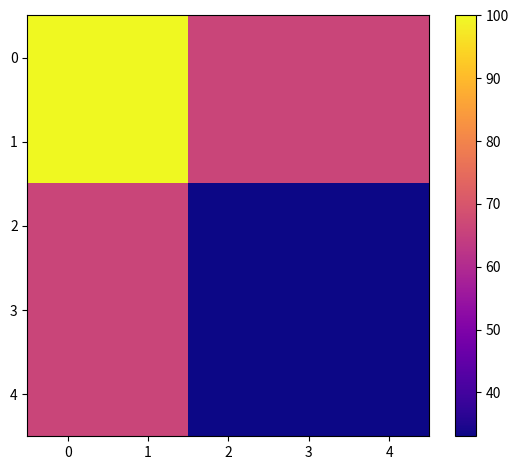

How many categories are shown in the chart?

5